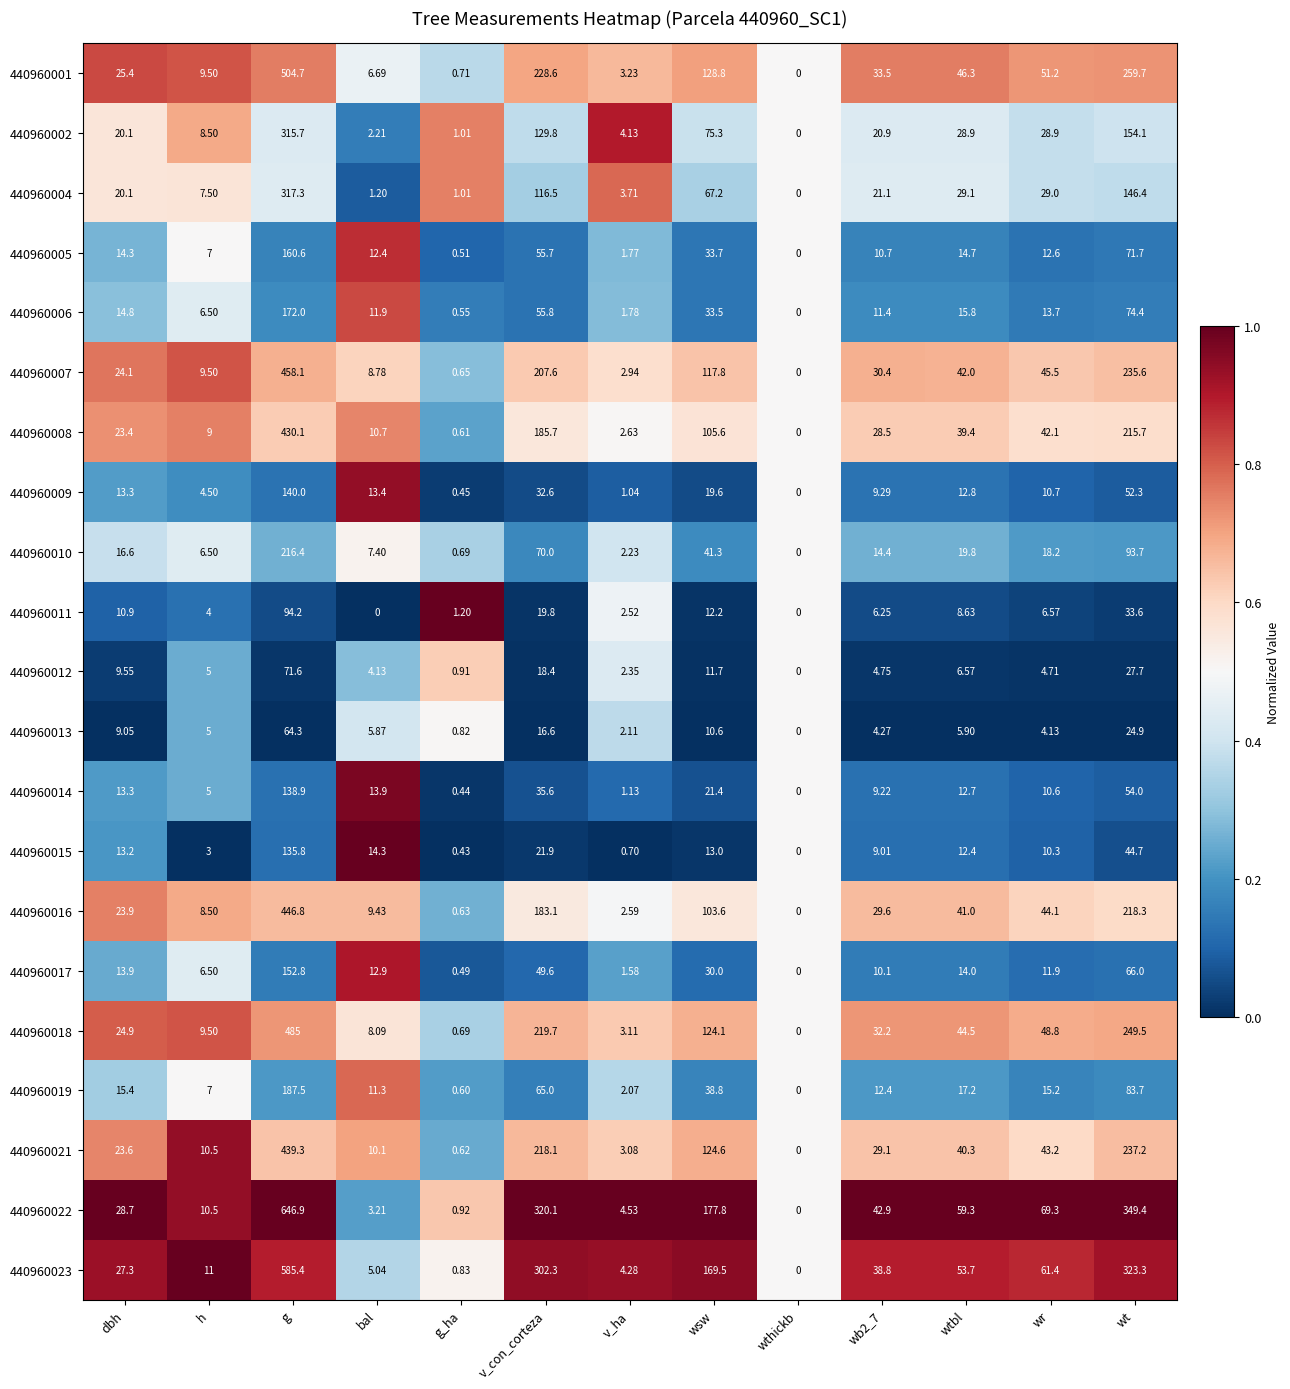

At which category is the sum across all series the highest?

g